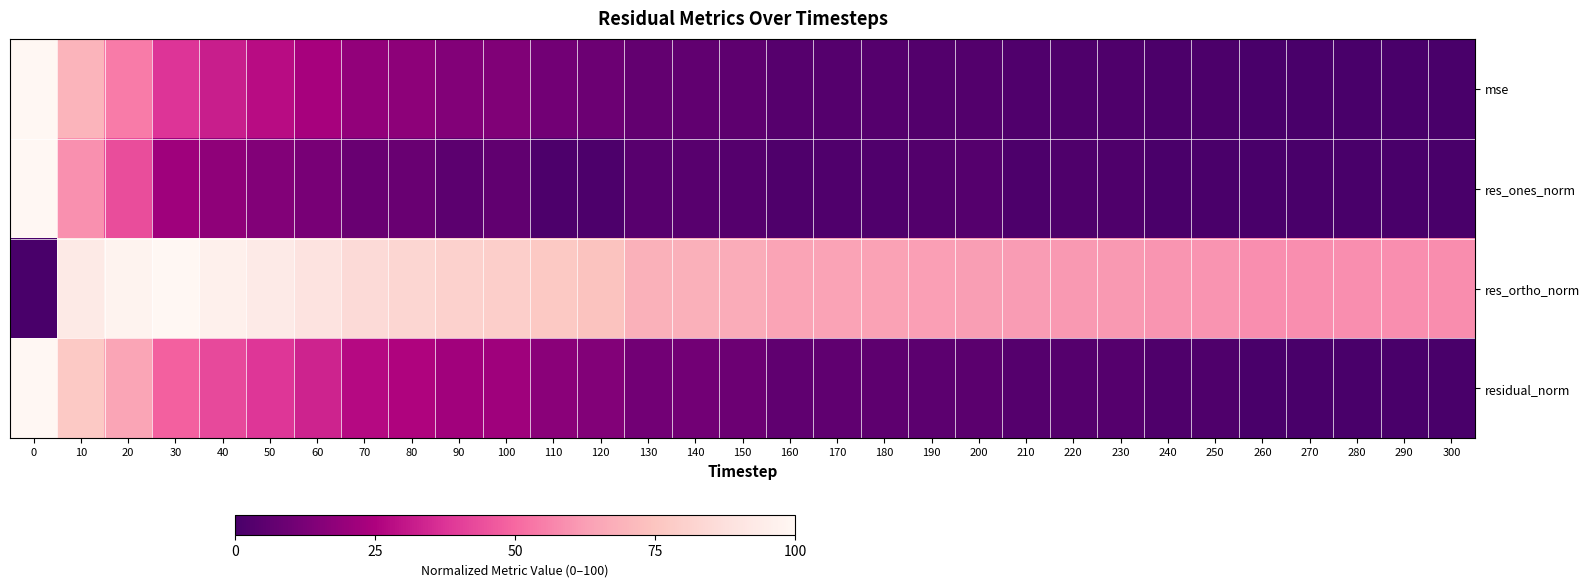

Reading left to right, what are all the values shown in this chart?

mse: 0=100.0	10=69.4	20=54.7	30=37.5	40=32.1	50=27.8	60=23.7	70=18.7	80=17.4	90=14.7	100=14.4	110=10.6	120=9.3	130=6.6	140=6.5	150=5.6	160=3.6	170=3.5	180=3.3	190=3.0	200=3.0	210=2.0	220=1.9	230=1.9	240=1.0	250=1.0	260=0.2	270=0.1	280=0.1	290=0.1	300=0.0
res_ones_norm: 0=100.0	10=59.4	20=43.6	30=21.8	40=17.8	50=14.8	60=12.2	70=8.3	80=8.3	90=5.4	100=6.5	110=1.4	120=1.5	130=4.0	140=4.3	150=3.5	160=1.9	170=2.1	180=2.3	190=2.9	200=3.2	210=1.4	220=1.9	230=1.7	240=0.7	250=0.7	260=0.0	270=0.1	280=0.1	290=0.2	300=0.3
res_ortho_norm: 0=0.0	10=92.9	20=97.9	30=100.0	40=96.4	50=93.0	60=89.4	70=84.9	80=83.0	90=80.7	100=79.6	110=76.6	120=74.5	130=68.5	140=68.1	150=67.1	160=64.4	170=64.0	180=63.5	190=62.7	200=62.4	210=61.7	220=61.2	230=61.3	240=60.2	250=60.0	260=58.9	270=58.7	280=58.8	290=58.7	300=58.4
residual_norm: 0=100.0	10=77.1	20=64.5	30=48.3	40=42.7	50=37.9	60=33.3	70=27.3	80=25.6	90=22.1	100=21.7	110=16.6	120=14.8	130=10.8	140=10.6	150=9.3	160=6.1	170=5.9	180=5.5	190=5.1	200=5.0	210=3.5	220=3.3	230=3.3	240=1.8	250=1.7	260=0.3	270=0.2	280=0.2	290=0.2	300=0.0